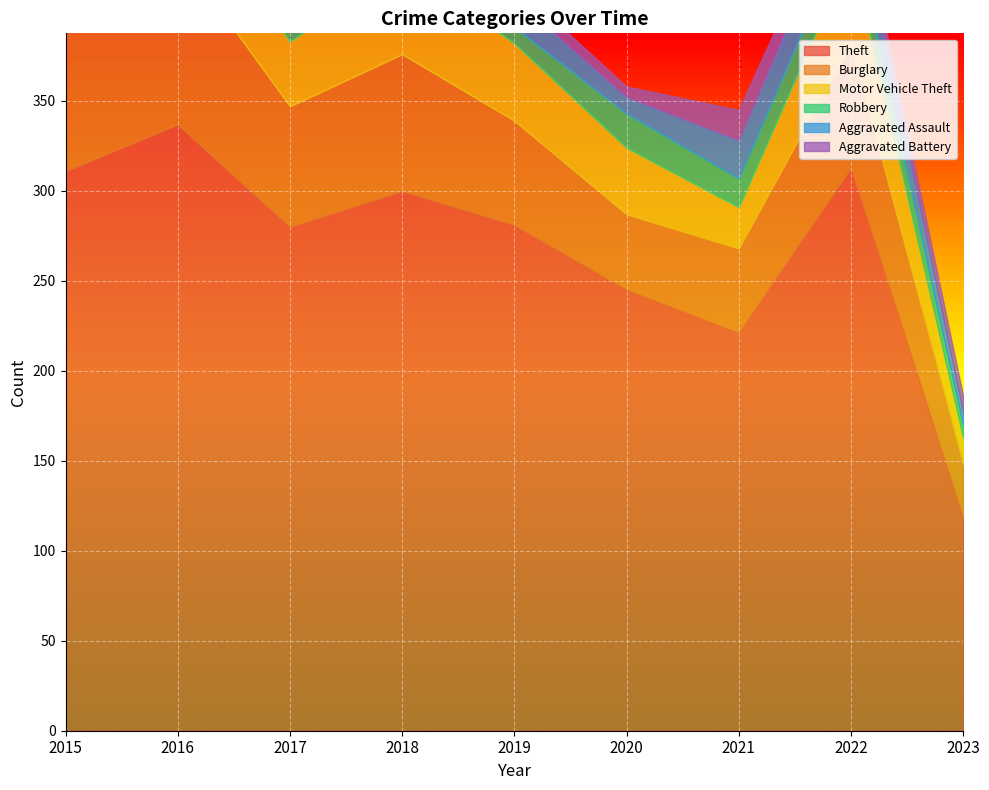

Read the Theft value at 2017.

280